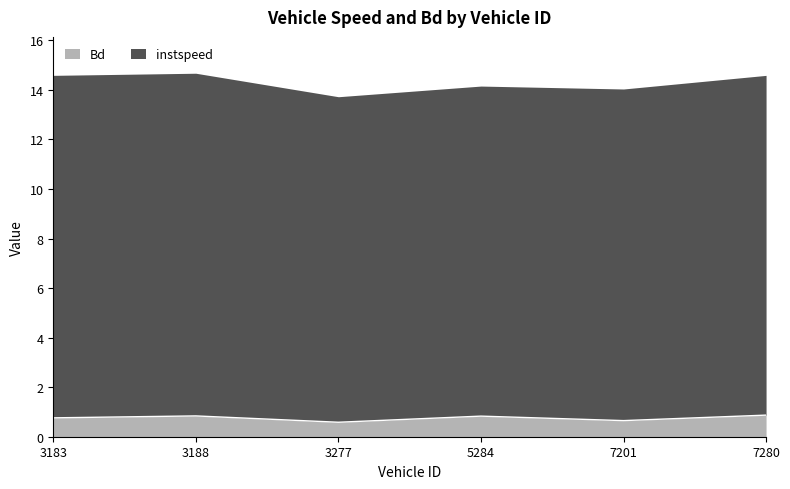

Rank the categories by value from highest to lowest.

7280, 3188, 5284, 3183, 7201, 3277